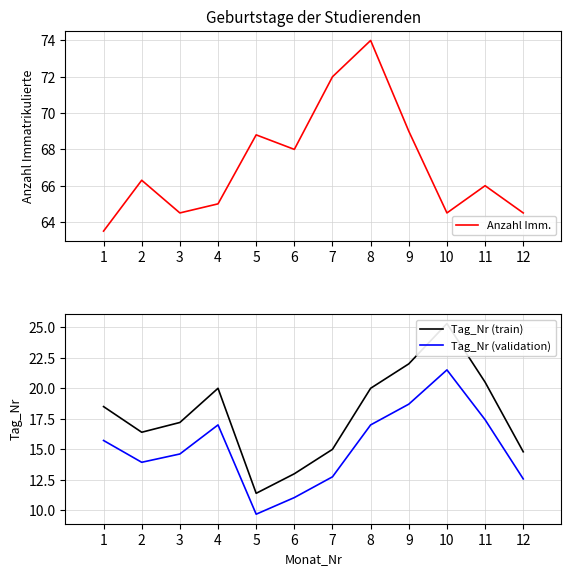

What are all the series names shown in the legend?

Anzahl Imm., Tag_Nr (train), Tag_Nr (validation)